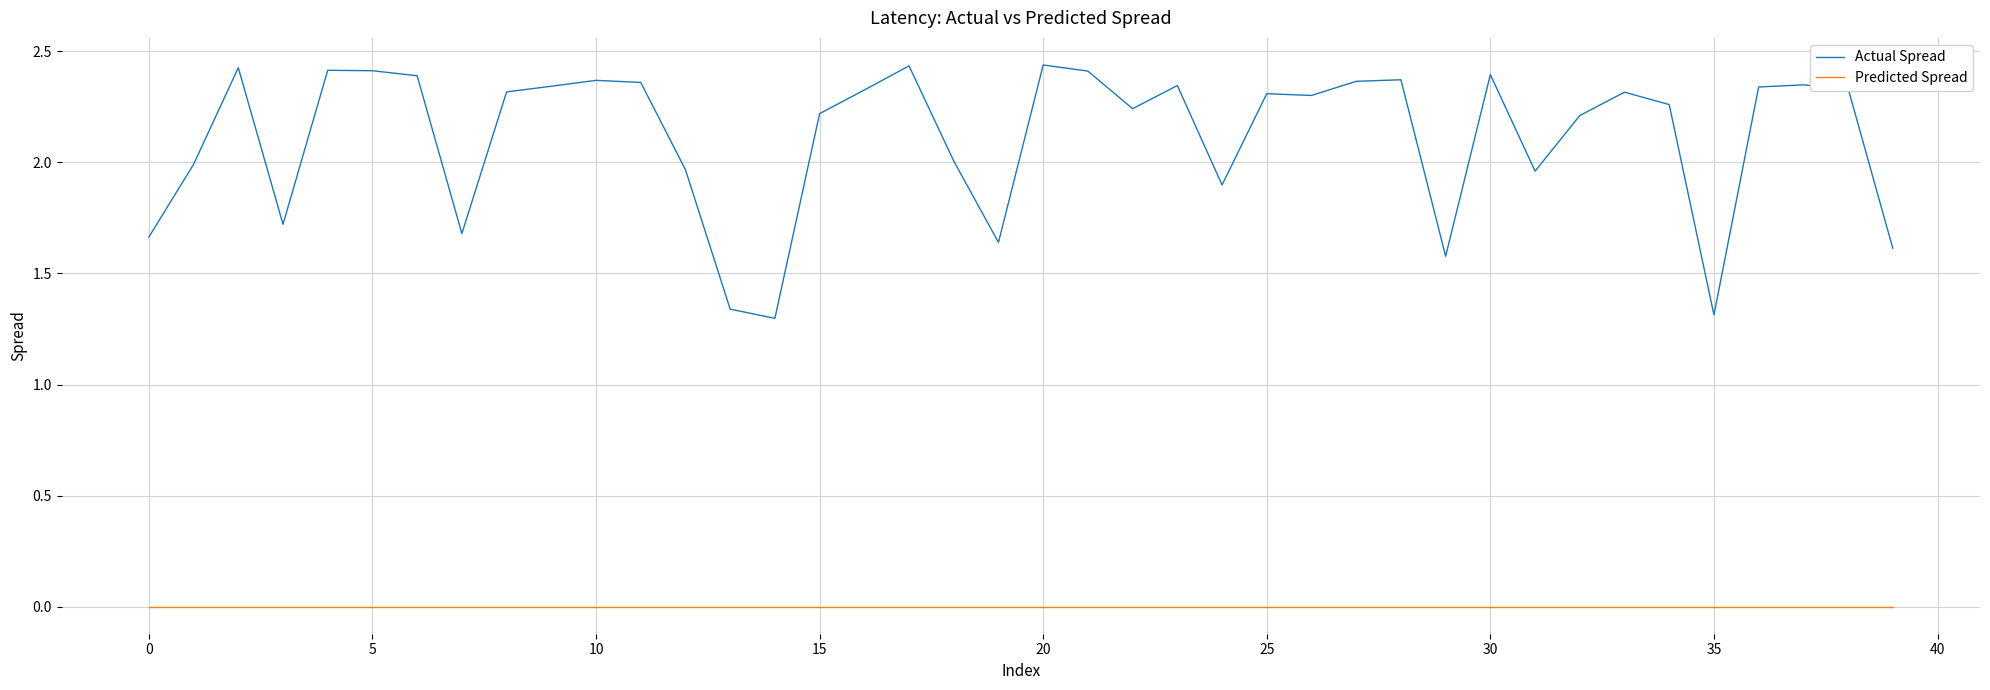

List the series in order of their peak value, lowest first.

Predicted Spread, Actual Spread